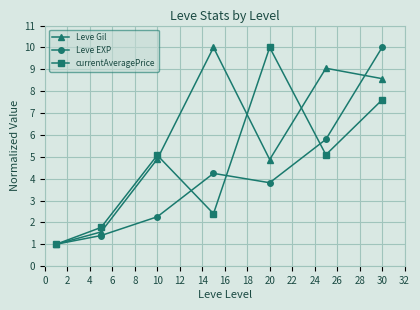

At how many categories does at least one series exceed 7?

4